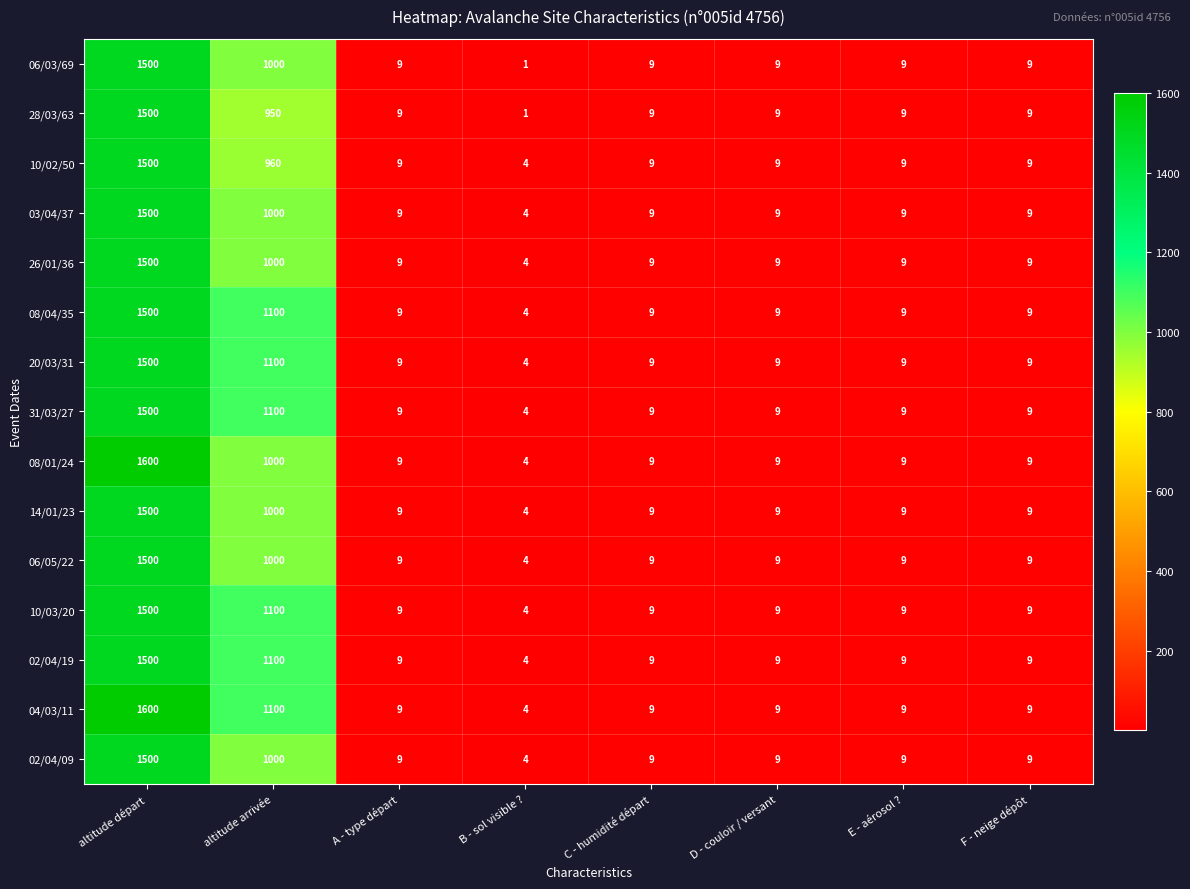

How many values in the 02/04/09 series are below 9?

1